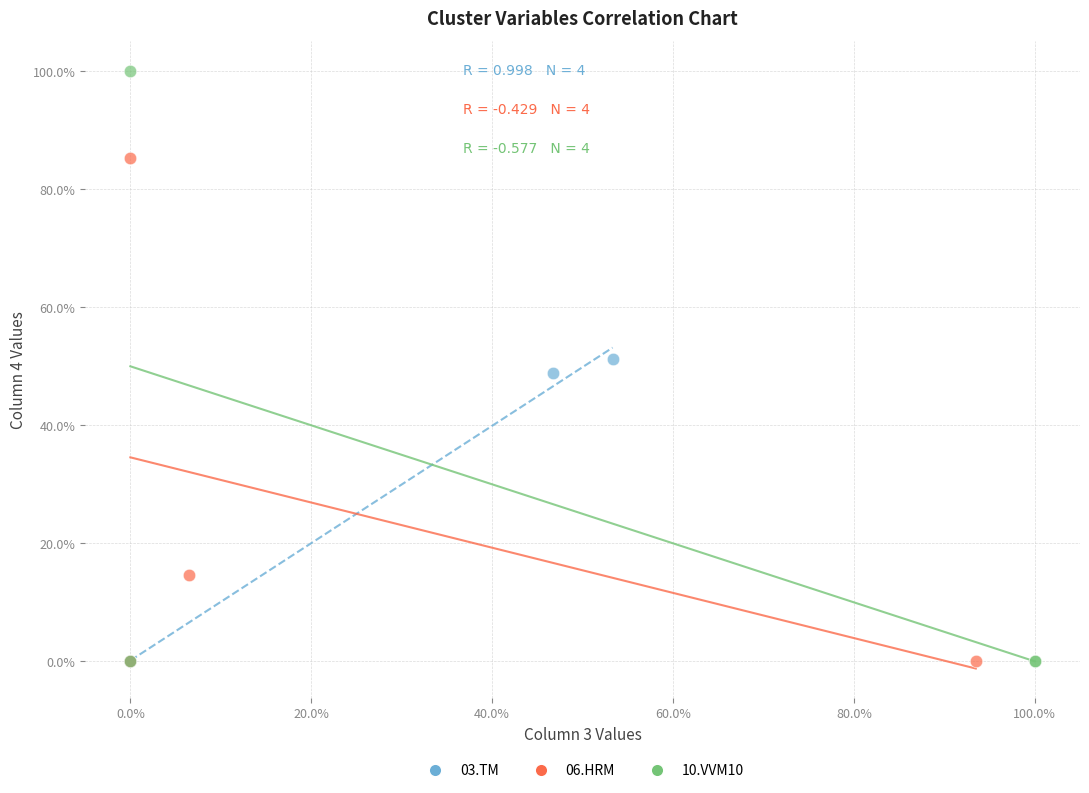

What are all the series names shown in the legend?

03.TM, 06.HRM, 10.VVM10